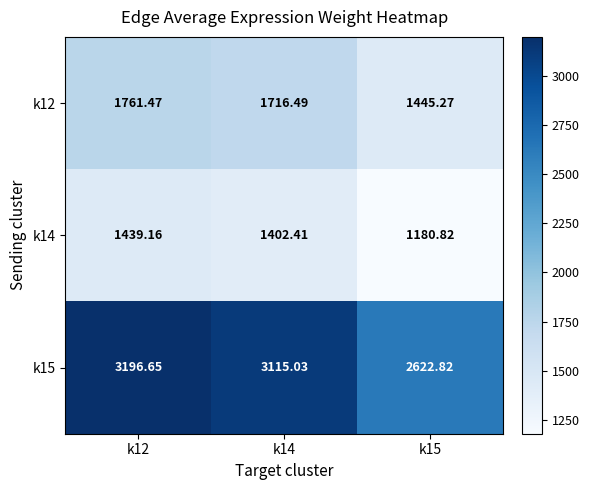

Reading left to right, transcribe all the data shown in this chart.

k12: k12=1761.5	k14=1716.5	k15=1445.3
k14: k12=1439.2	k14=1402.4	k15=1180.8
k15: k12=3196.7	k14=3115.0	k15=2622.8